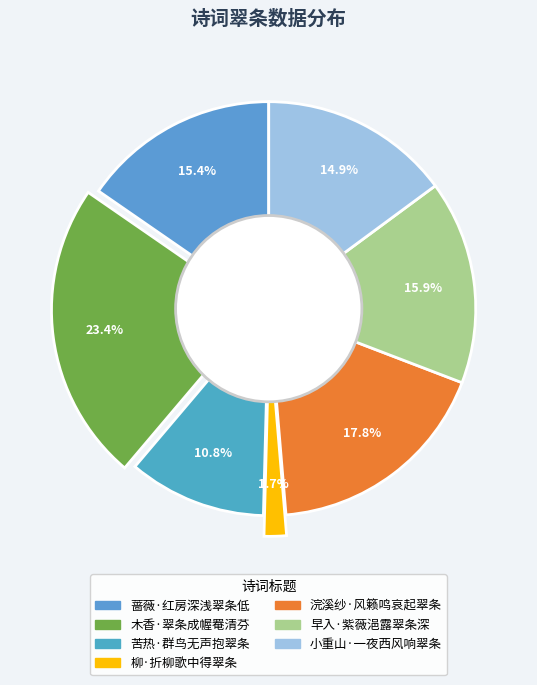

To the nearest percent, what is the difference between the 木香·翠条成幄罨清芬 and 柳·折柳歌中得翠条 slice percentages?

22%